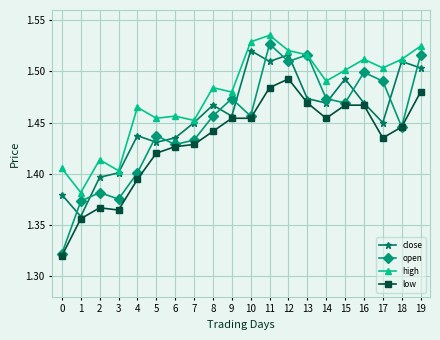

At which category does open reach its first local peak?

2